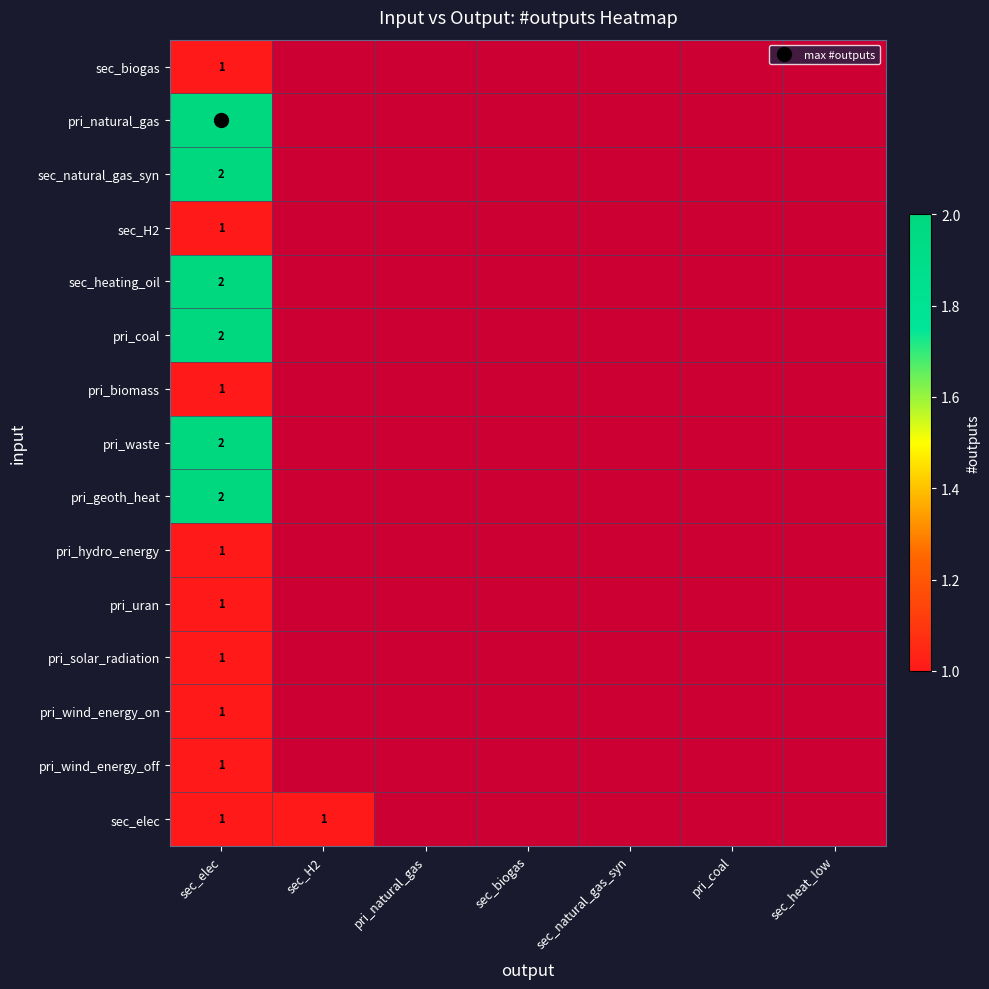

Rank the series by their maximum value, from highest to lowest.

pri_natural_gas, sec_natural_gas_syn, sec_heating_oil, pri_coal, pri_waste, pri_geoth_heat, sec_biogas, sec_H2, pri_biomass, pri_hydro_energy, pri_uran, pri_solar_radiation, pri_wind_energy_on, pri_wind_energy_off, sec_elec